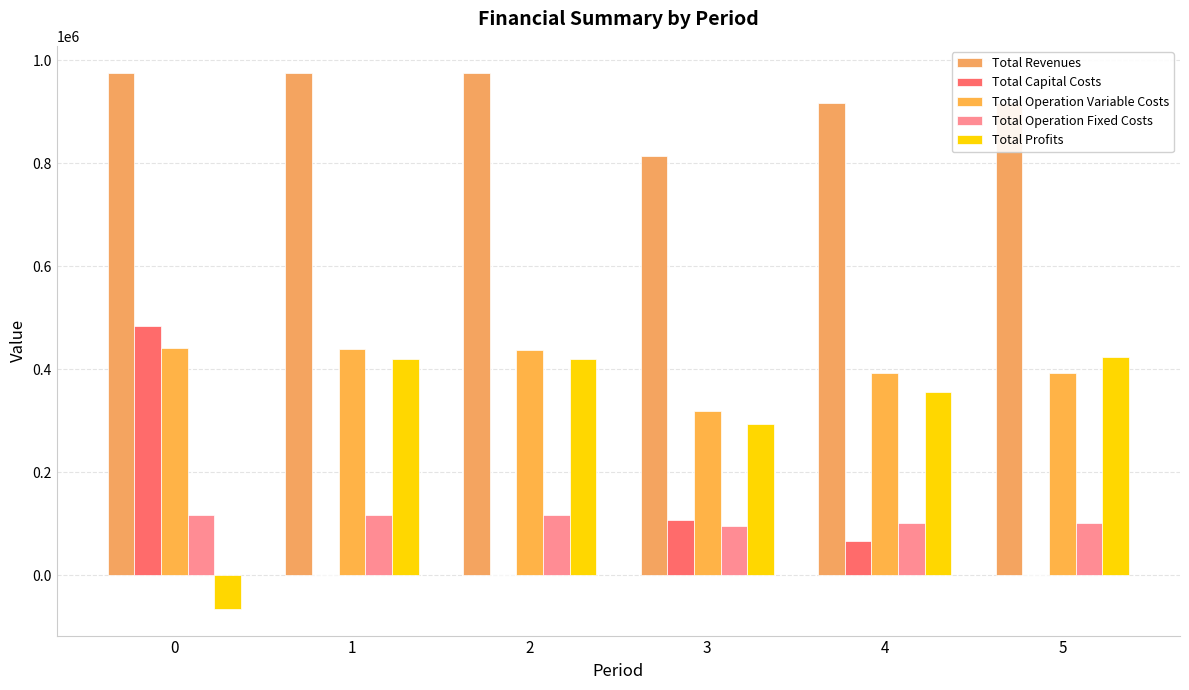

What is the average value of the Total Capital Costs series?

109541.3